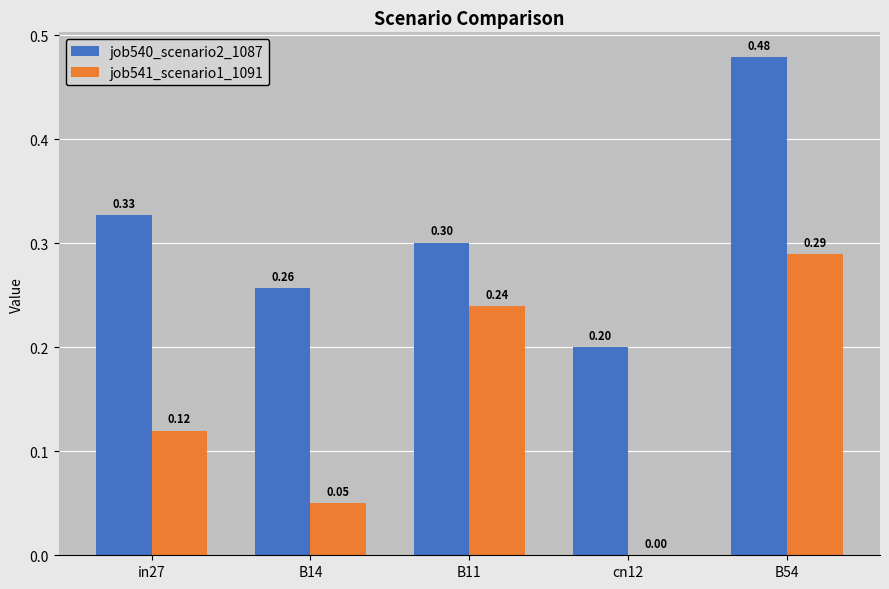

Which series has the largest total across all categories?

job540_scenario2_1087